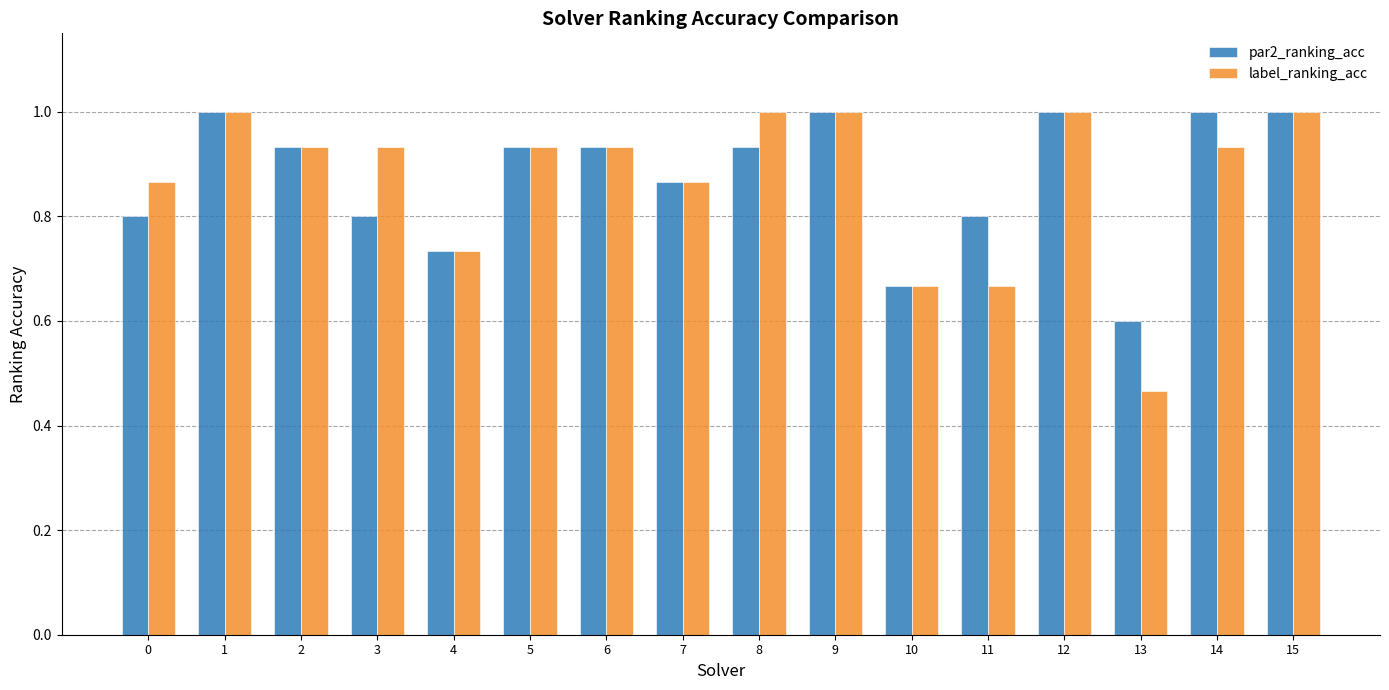

At which label is par2_ranking_acc closest to 0?

13